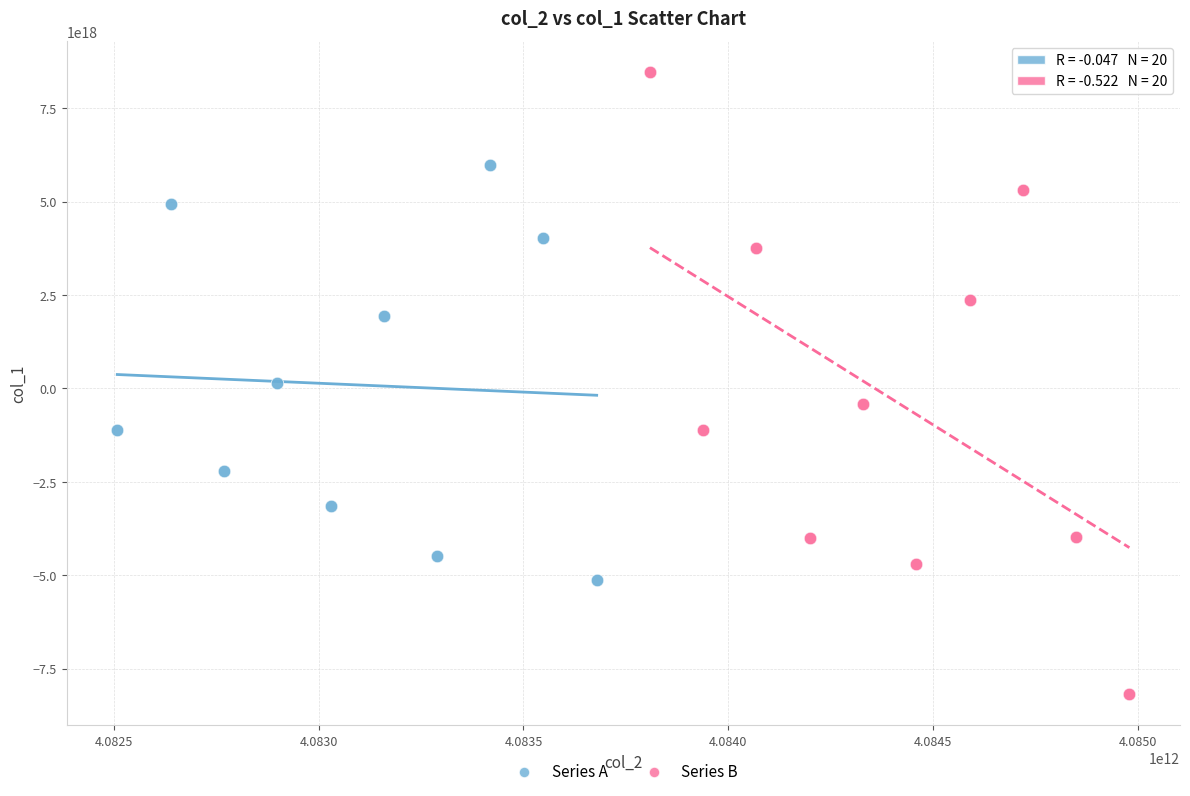

Which series reaches the maximum Y coordinate?

Series B